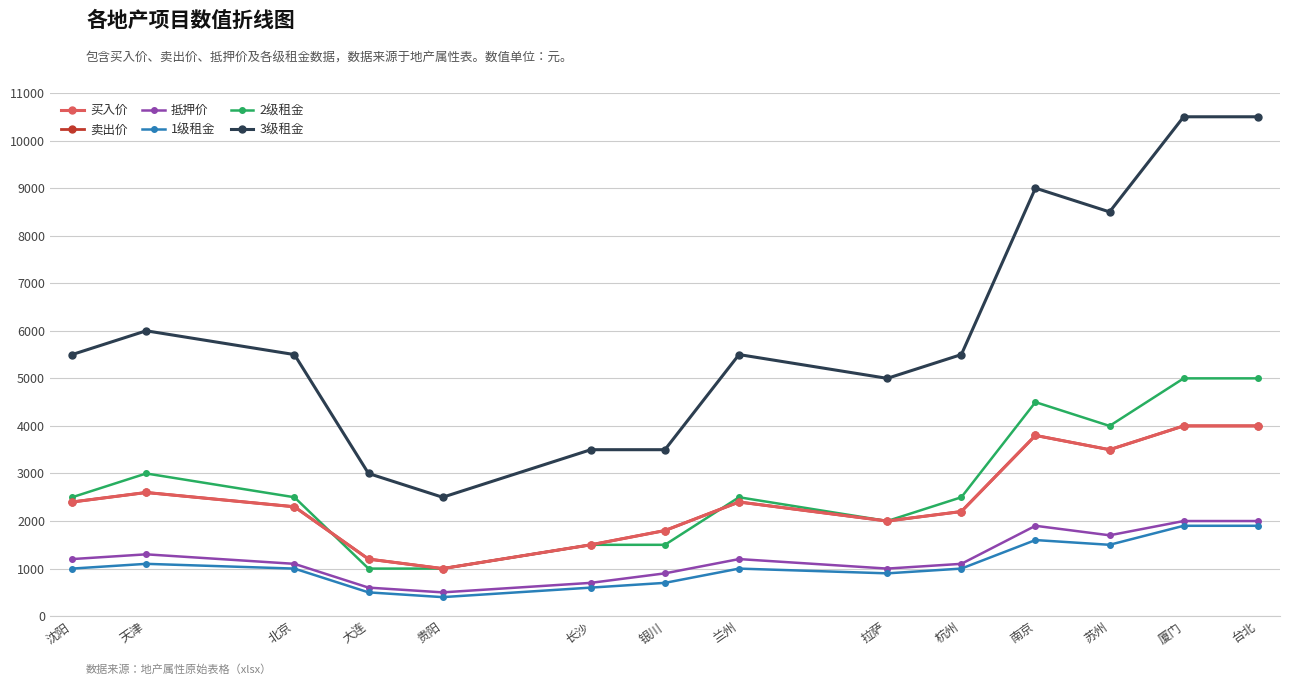

Is the value of 卖出价 at 贵阳 greater than the value of 抵押价 at 杭州?

No